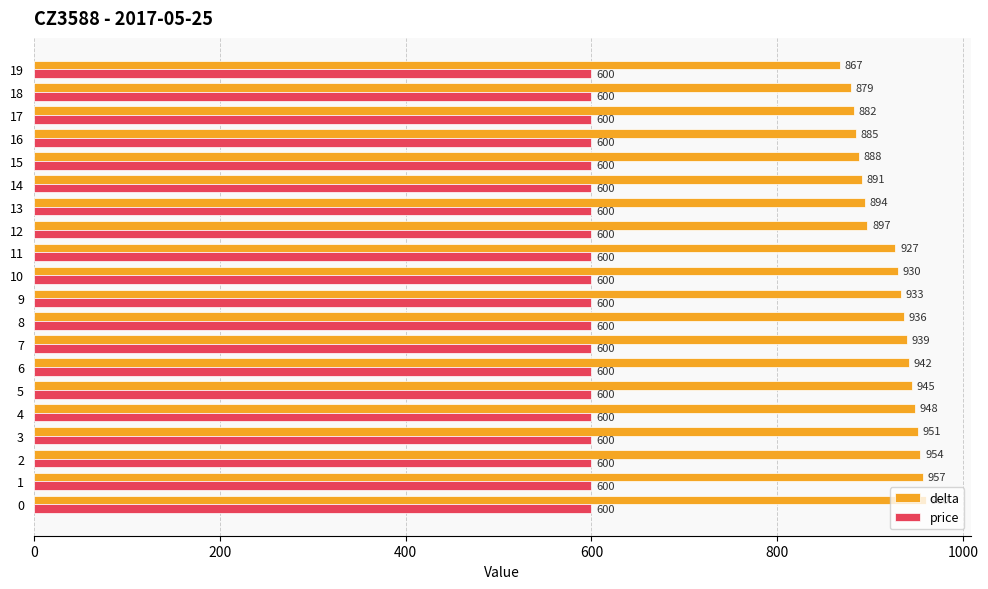

Which series has the largest range (max minus min)?

delta